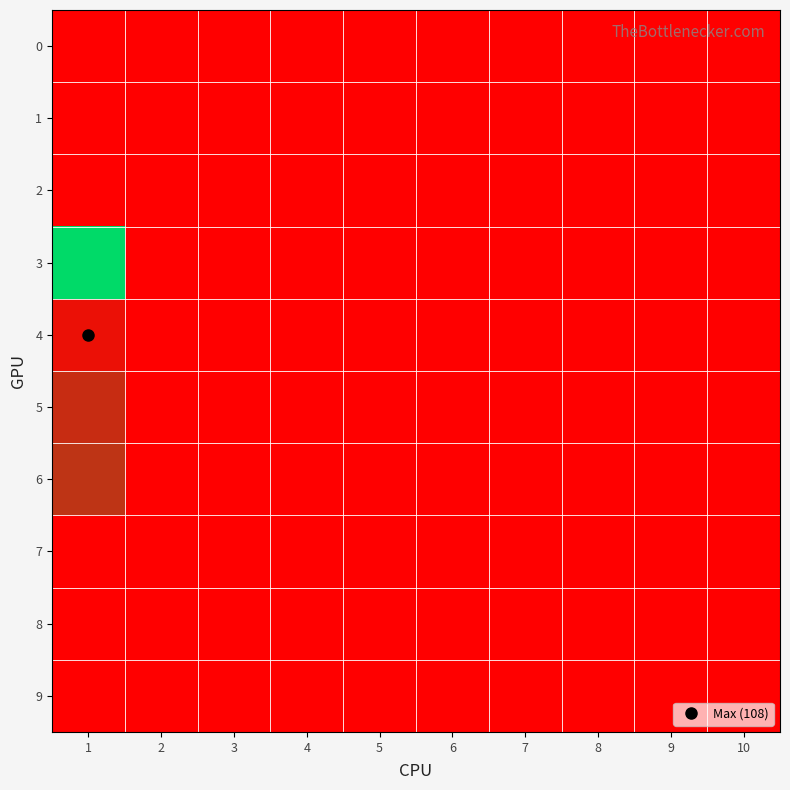

Reading right to left, list all the values displayed in this chart.

0: 10=0	9=0	8=0	7=0	6=0	5=0	4=0	3=0	2=0	1=0
1: 10=0	9=0	8=0	7=0	6=0	5=0	4=0	3=0	2=0	1=0
2: 10=0	9=0	8=0	7=0	6=0	5=0	4=0	3=0	2=0	1=0
3: 10=0	9=0	8=0	7=0	6=0	5=0	4=0	3=0	2=0	1=83
4: 10=0	9=0	8=0	7=0	6=0	5=0	4=0	3=0	2=0	1=108
5: 10=0	9=0	8=0	7=0	6=0	5=0	4=0	3=0	2=0	1=105
6: 10=0	9=0	8=0	7=0	6=0	5=0	4=0	3=0	2=0	1=104
7: 10=0	9=0	8=0	7=0	6=0	5=0	4=0	3=0	2=0	1=0
8: 10=0	9=0	8=0	7=0	6=0	5=0	4=0	3=0	2=0	1=0
9: 10=0	9=0	8=0	7=0	6=0	5=0	4=0	3=0	2=0	1=0